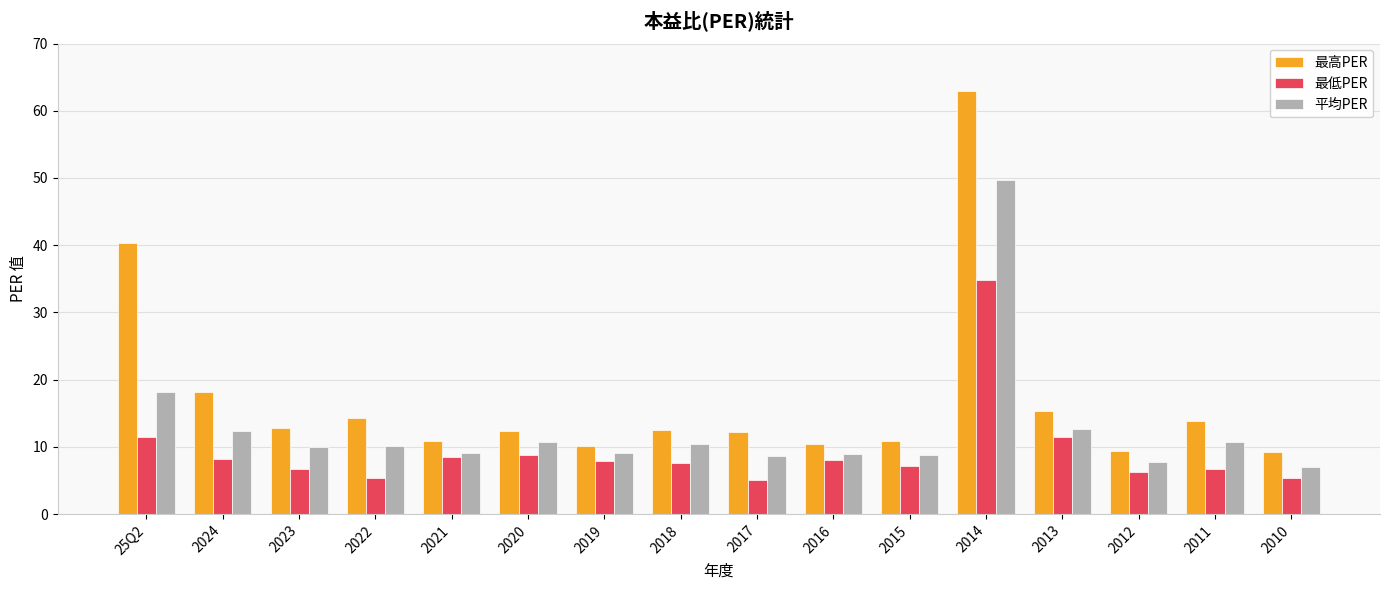

What is the average value of the 最低PER series?

9.3